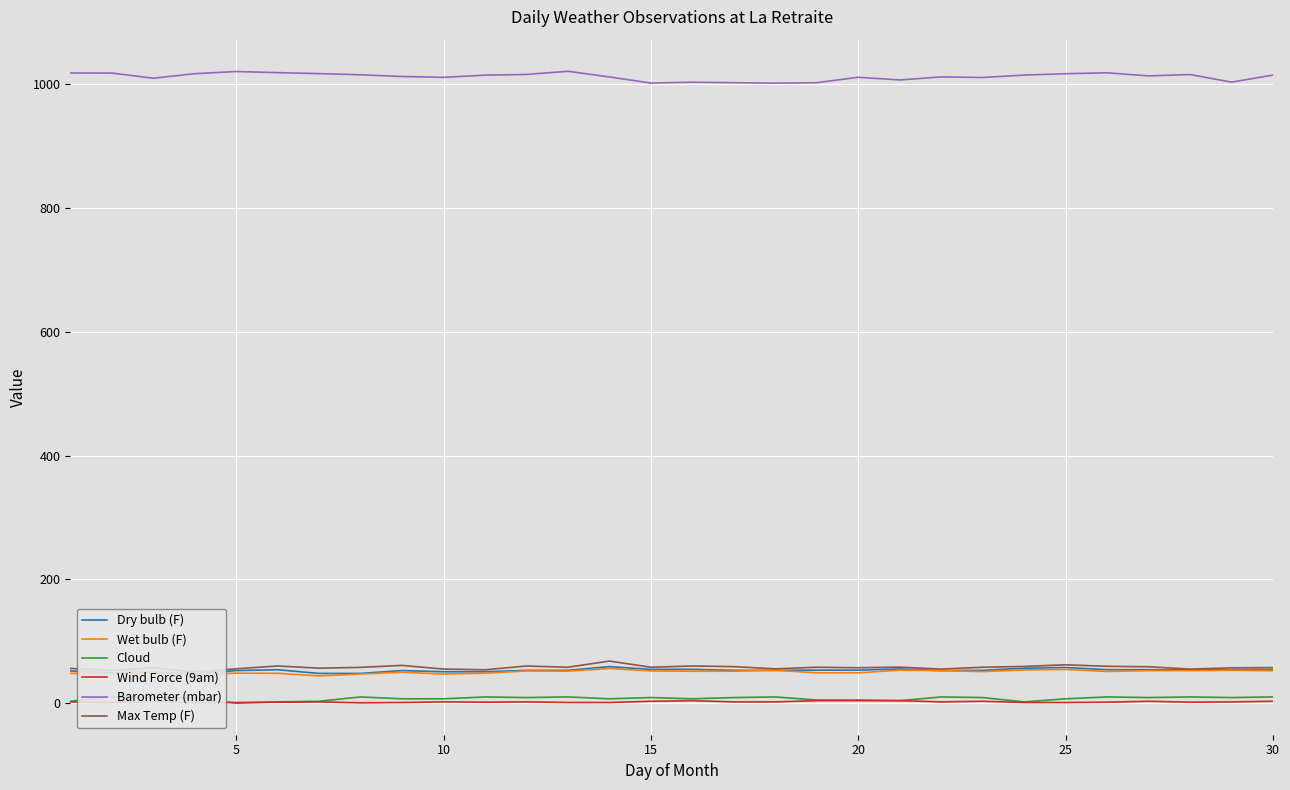

True or false: Barometer (mbar) and Wet bulb (F) intersect in this chart.

False